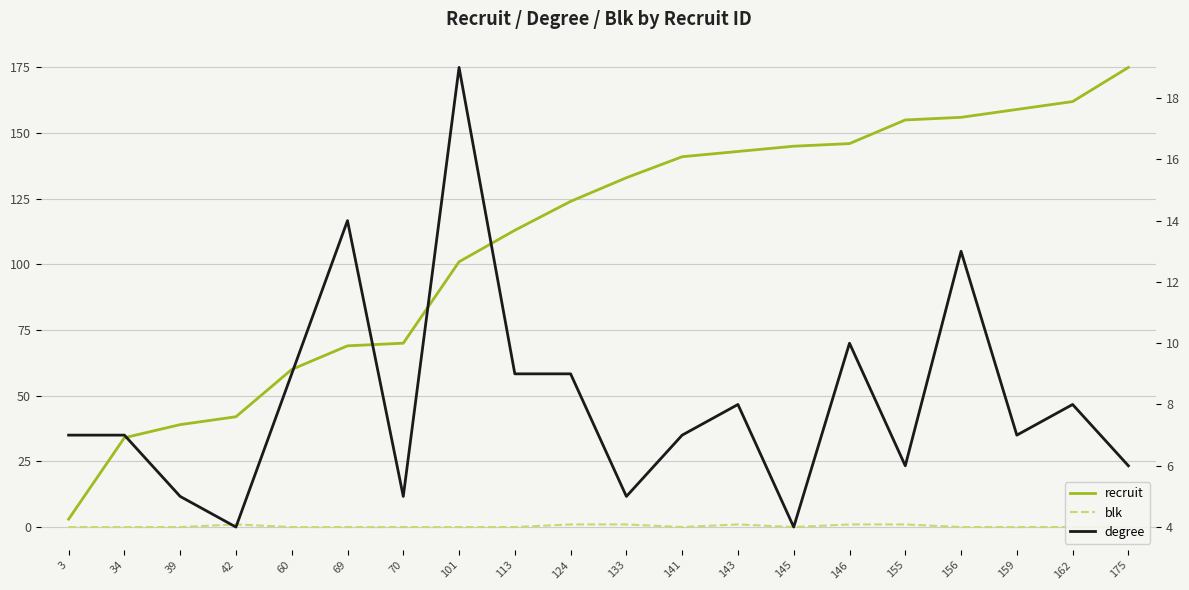

How many categories are shown in the chart?

20